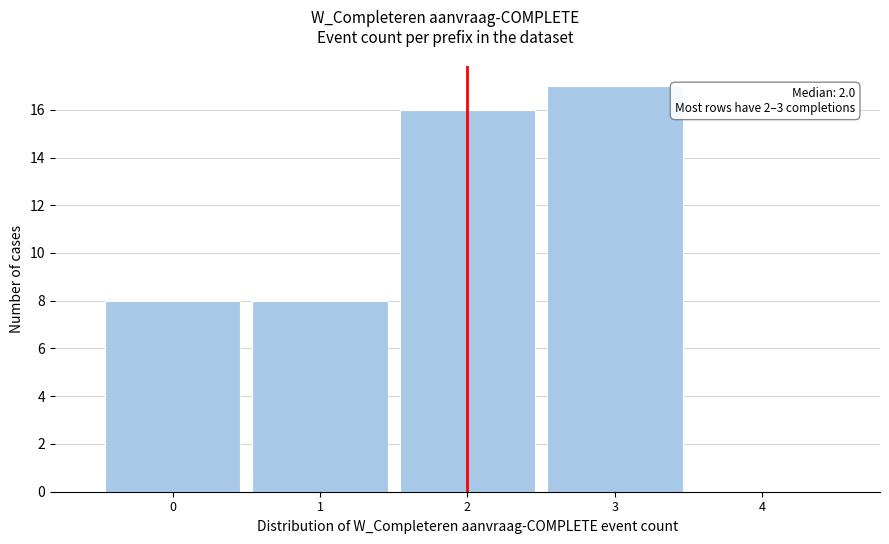

Which range on the x-axis has the tallest bar?

2.5 to 3.5